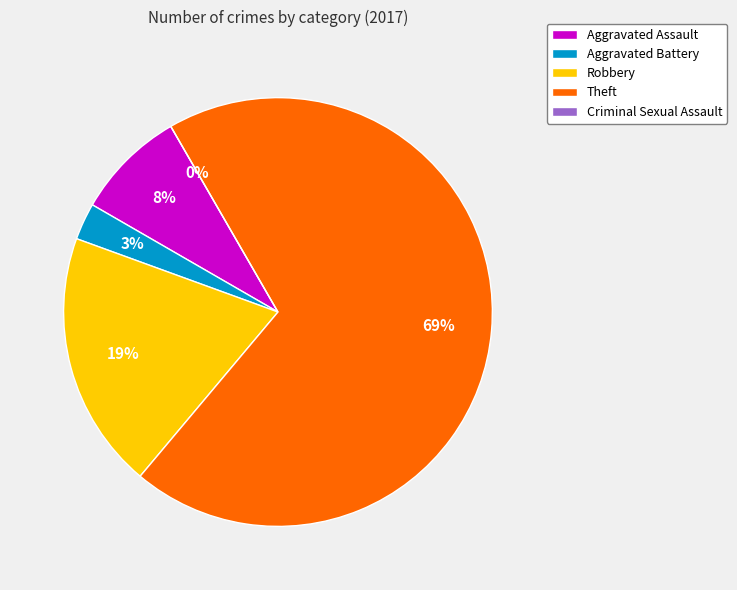

To the nearest percent, what is the difference between the Robbery and Aggravated Battery slice percentages?

17%